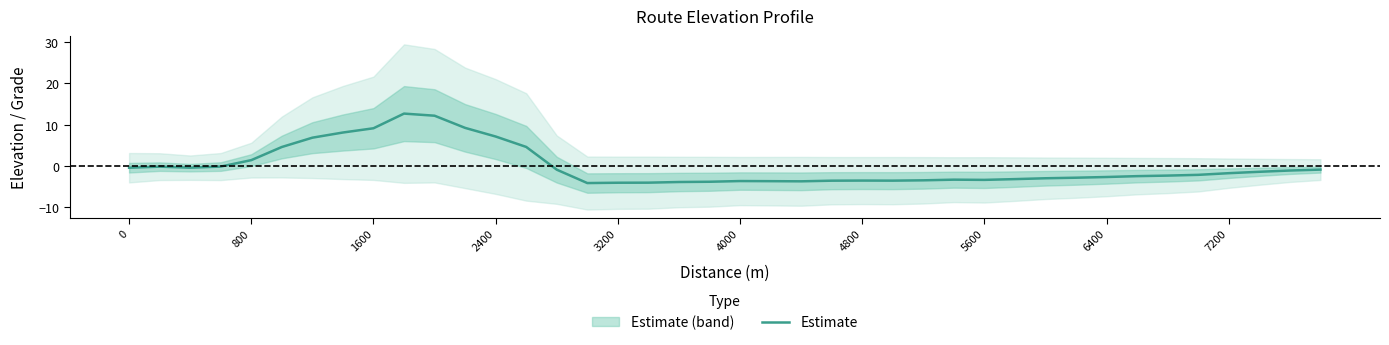

What is the minimum value shown in the chart?

-4.1